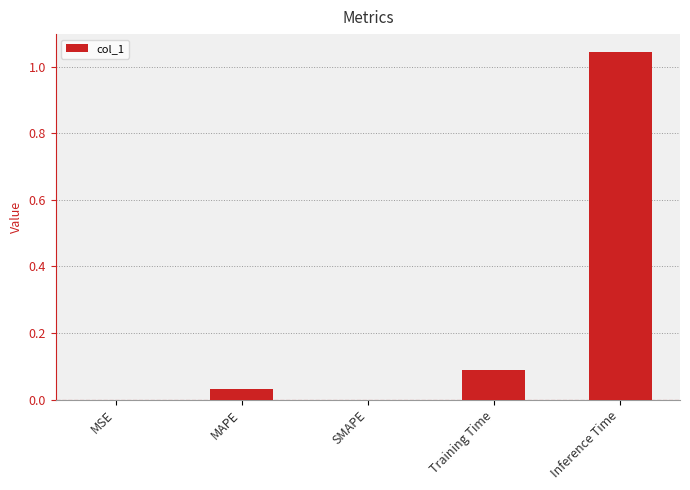

True or false: the data shows 0.0 at MAPE.

True